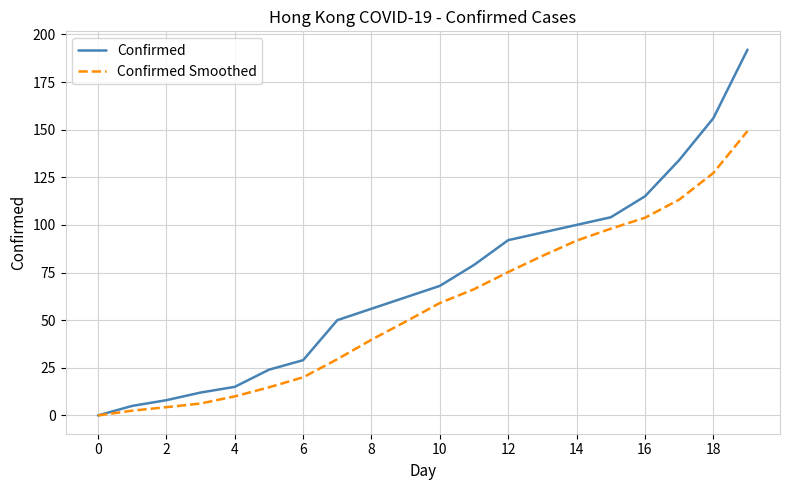

True or false: Confirmed Smoothed has more than 0 interior local peaks.

False